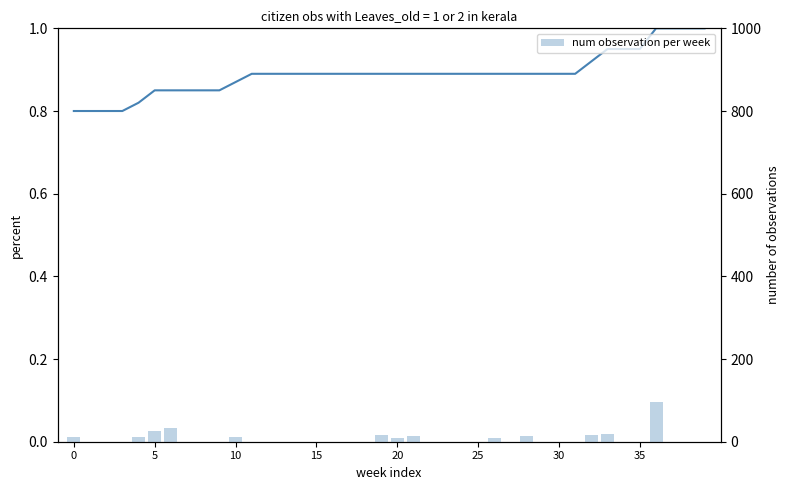

The num observation per week series shows 0.0 at 34. True or false?

True